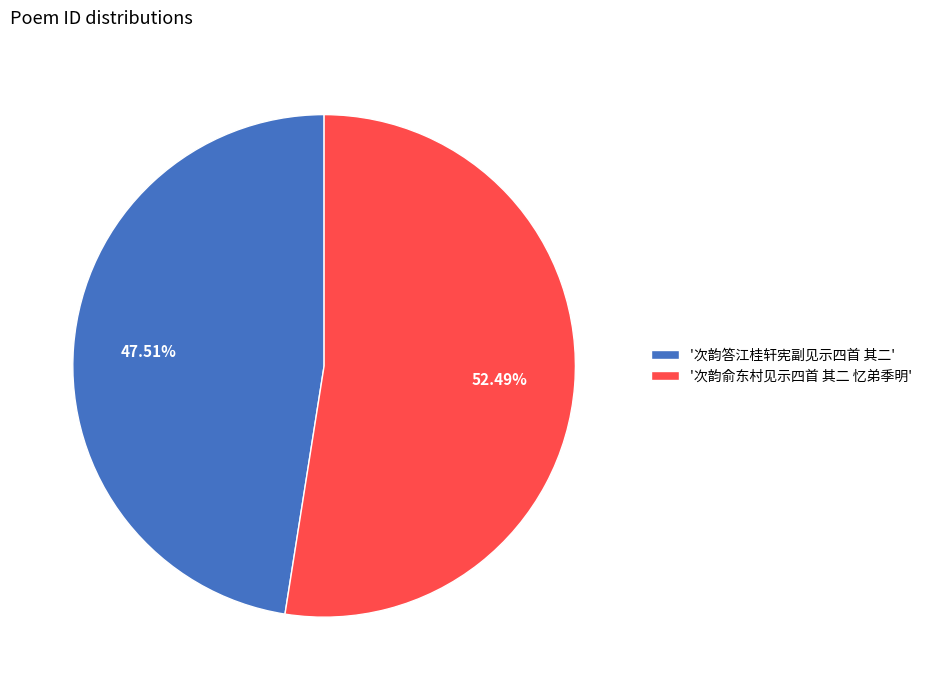

Do '次韵俞东村见示四首 其二 忆弟季明' and '次韵答江桂轩宪副见示四首 其二' together represent more than half of the pie?

Yes